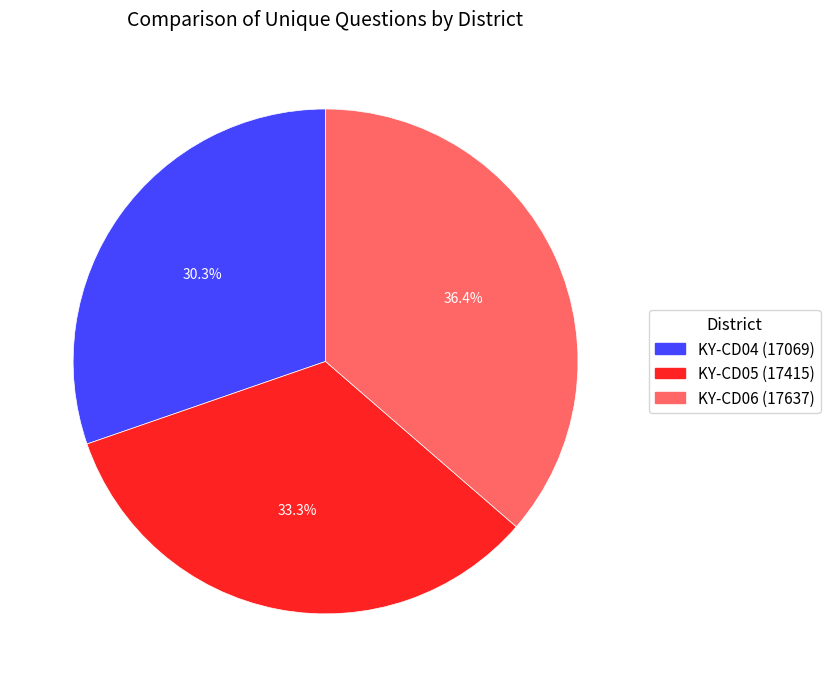

Which has a higher value, KY-CD05 (17415) or KY-CD04 (17069)?

KY-CD05 (17415)